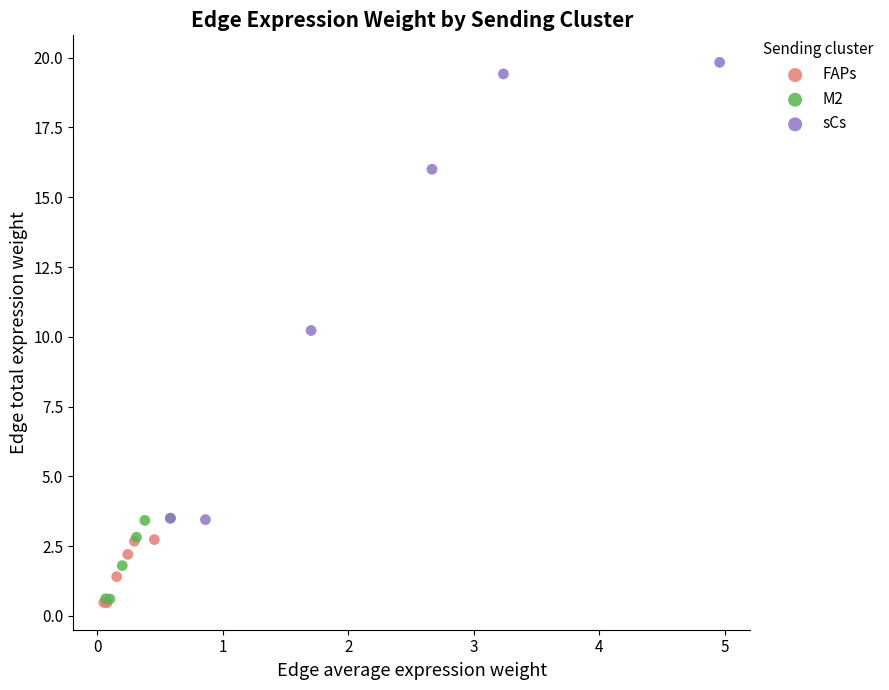

Which series reaches the maximum Y coordinate?

sCs